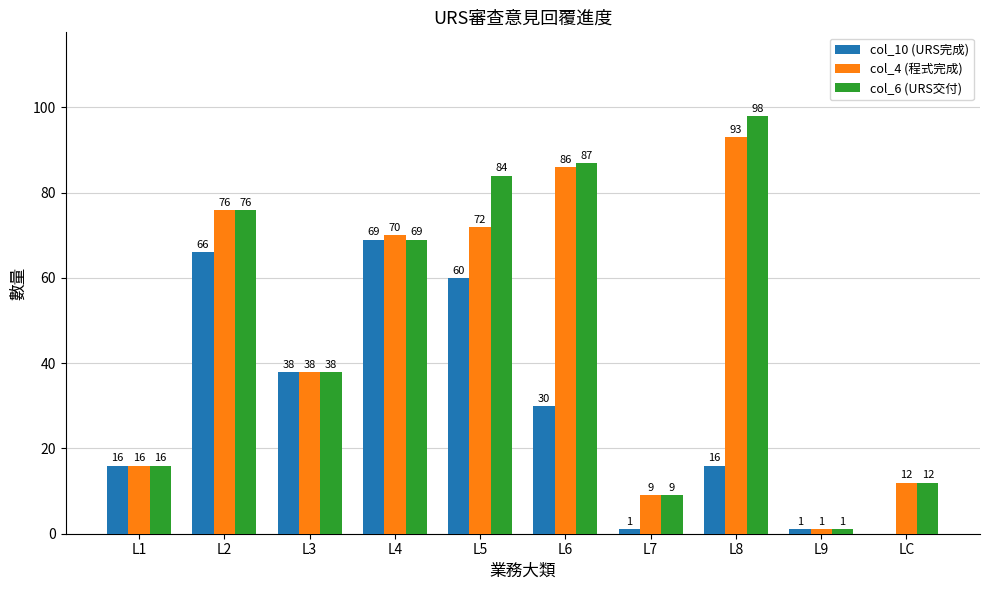

What is the greatest value displayed?

98